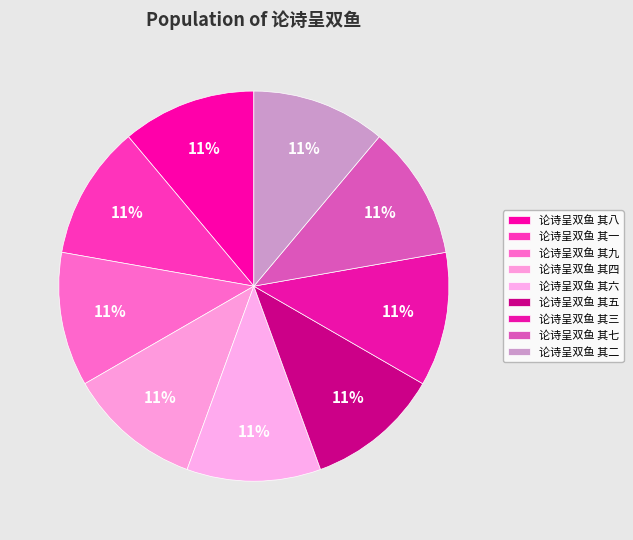

To the nearest percent, what portion does 论诗呈双鱼 其七 represent?

11%